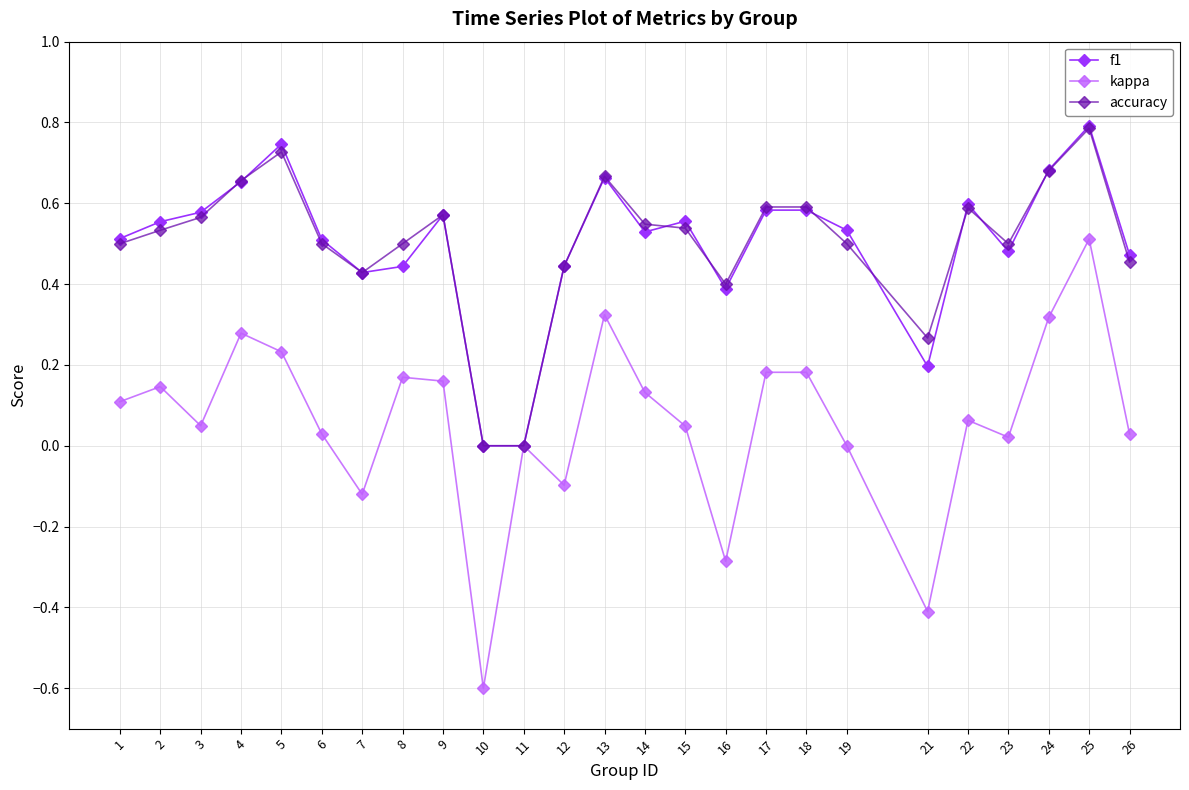

Does the chart have visible grid lines?

Yes